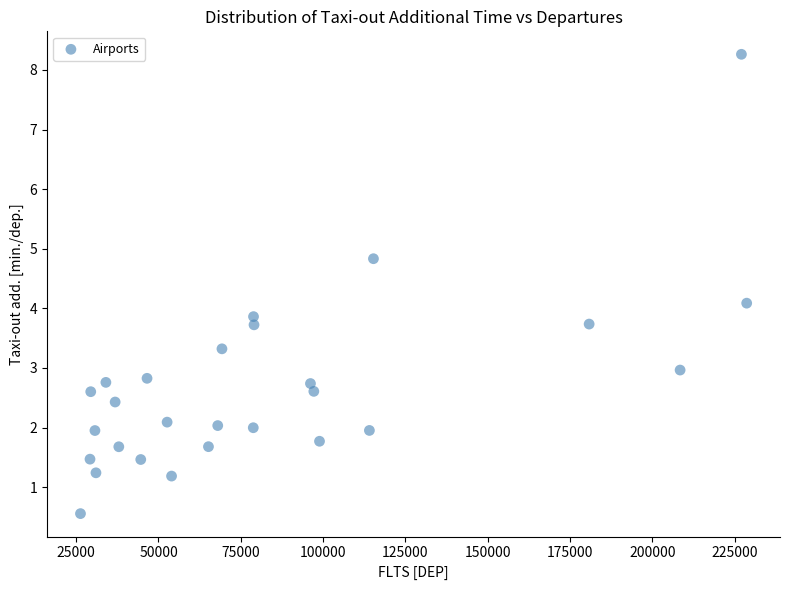

What is the range of X values (max minus min)?

202393.0